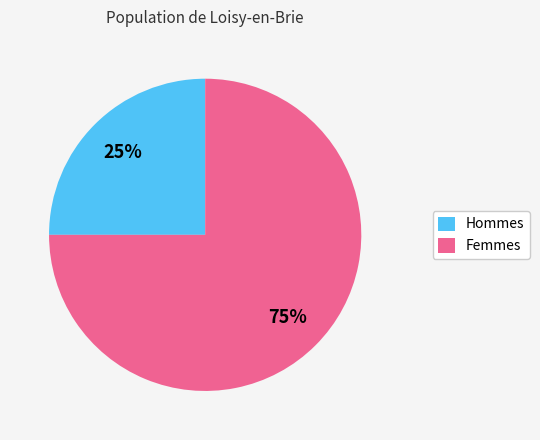

True or false: Hommes accounts for 15% of the total.

False